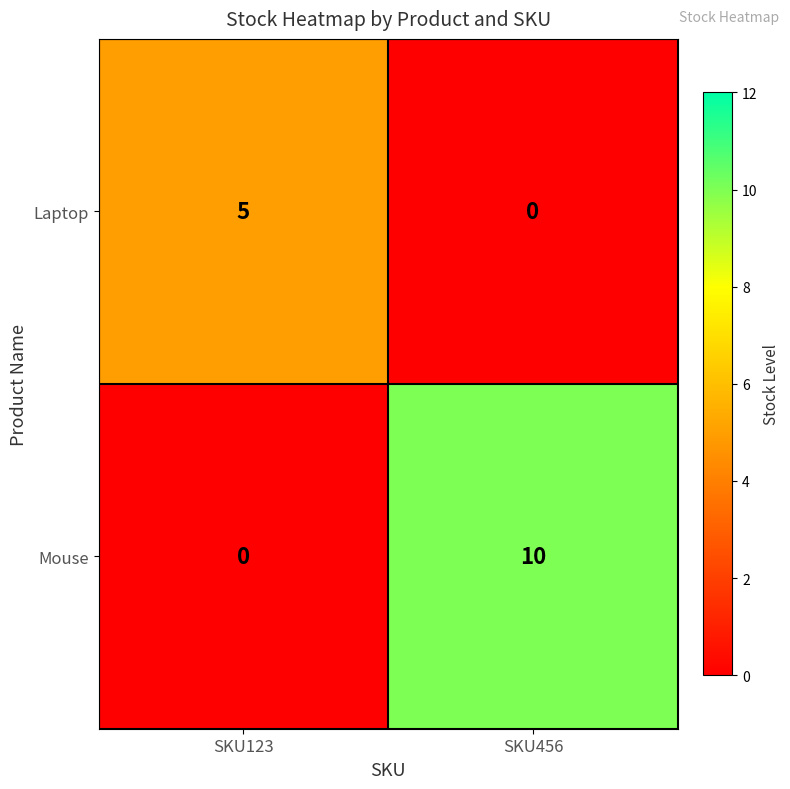

Rank the series by their average value, from lowest to highest.

Laptop, Mouse